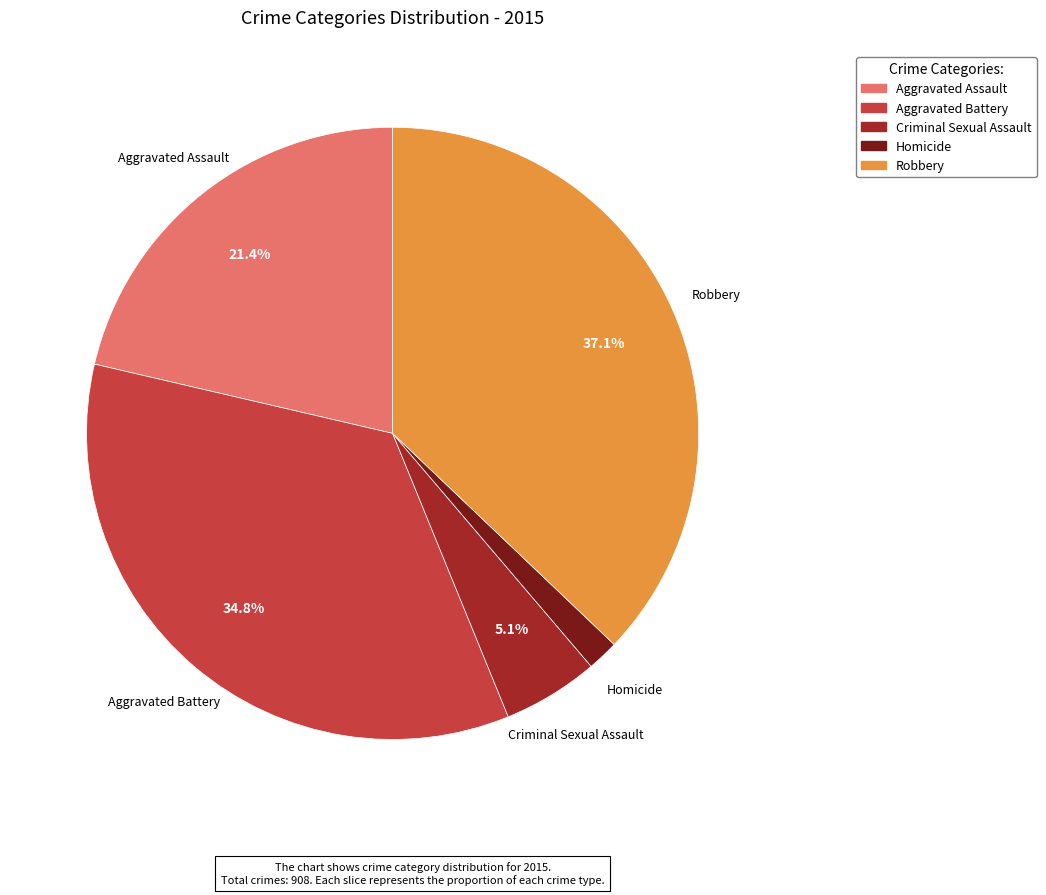

Rank the categories by value from lowest to highest.

Homicide, Criminal Sexual Assault, Aggravated Assault, Aggravated Battery, Robbery